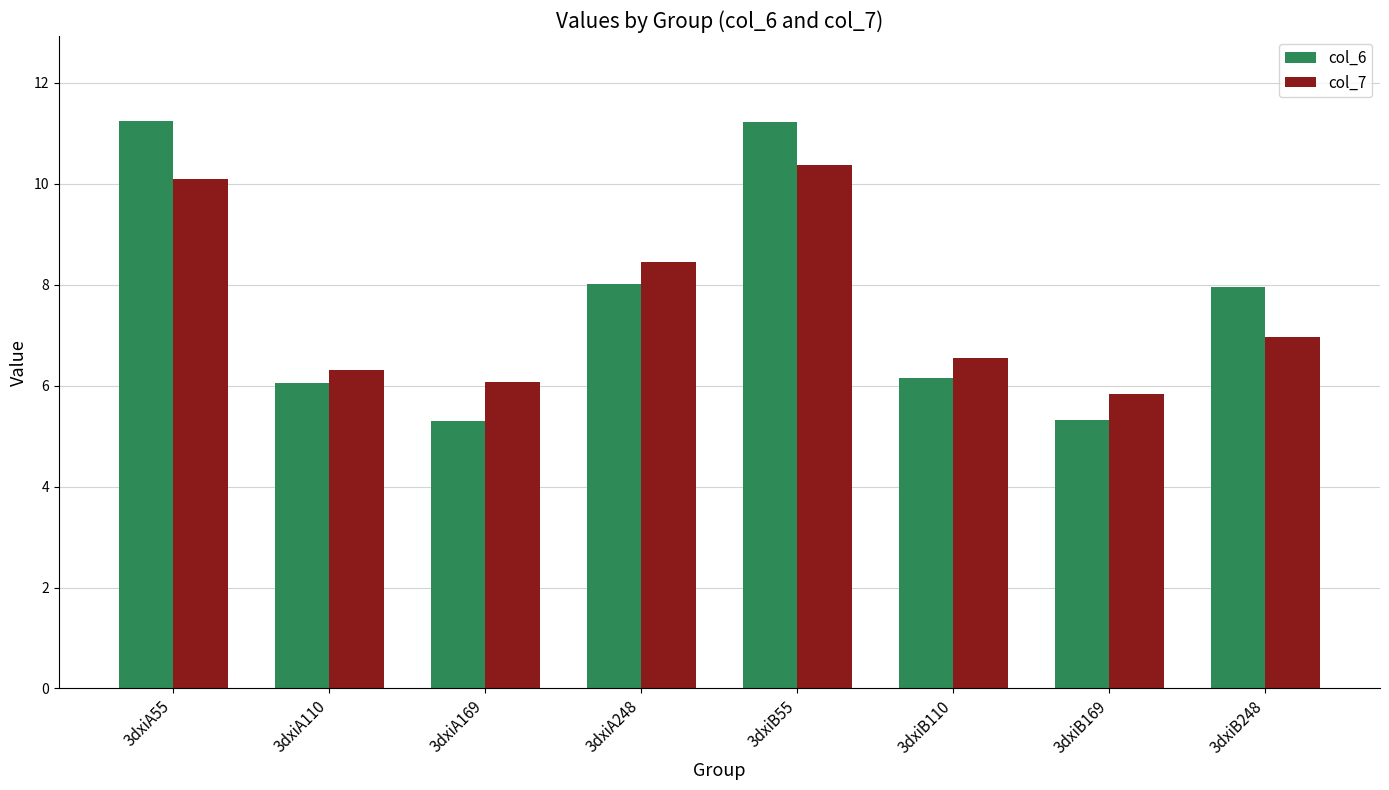

Are the bars horizontal?

No